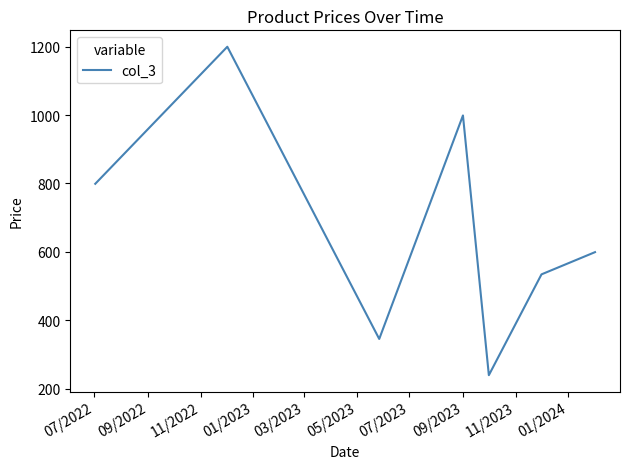

What is the difference between the second highest and minimum values?

760